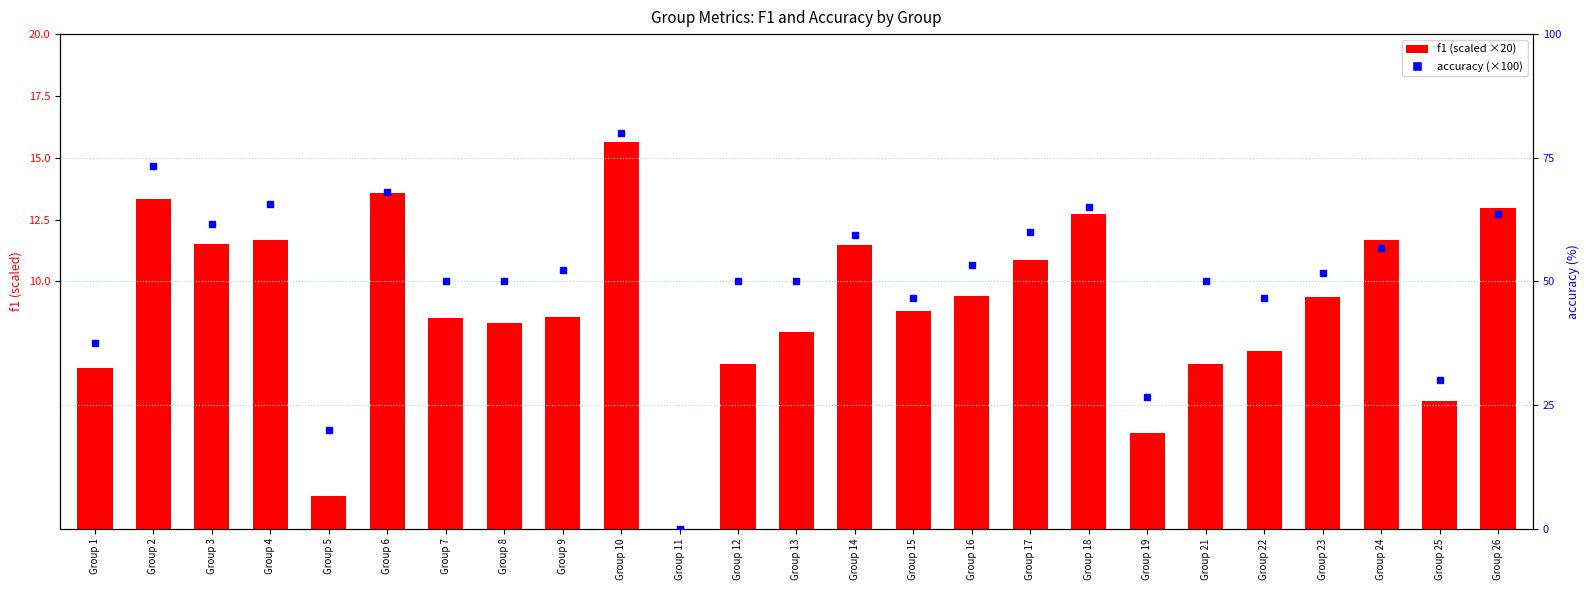

Which series has the largest total across all categories?

accuracy